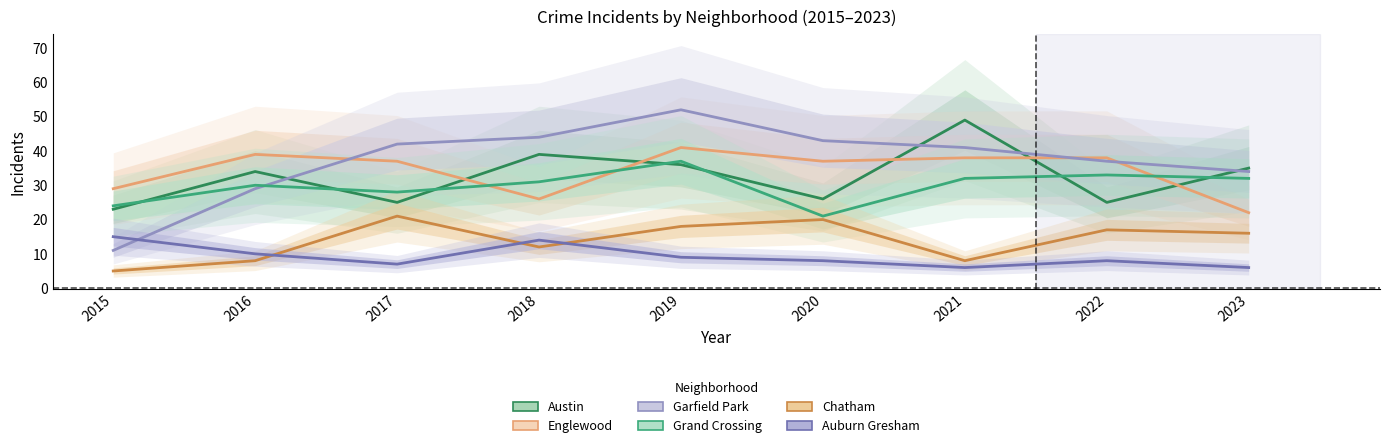

At which category does Austin reach its first local valley?

2017